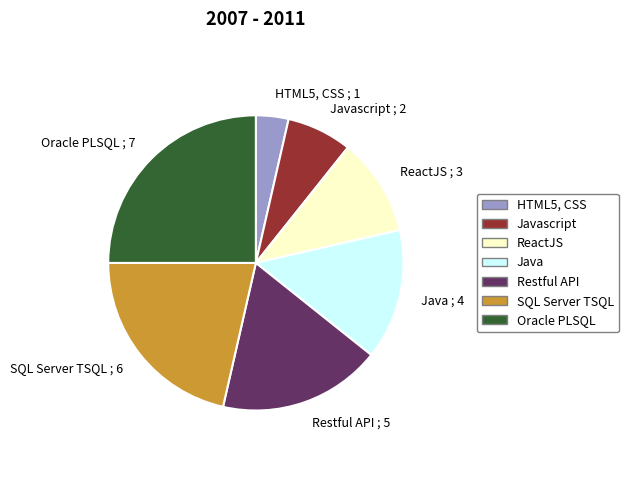

Is the sum of Java and Oracle PLSQL greater than half?

No